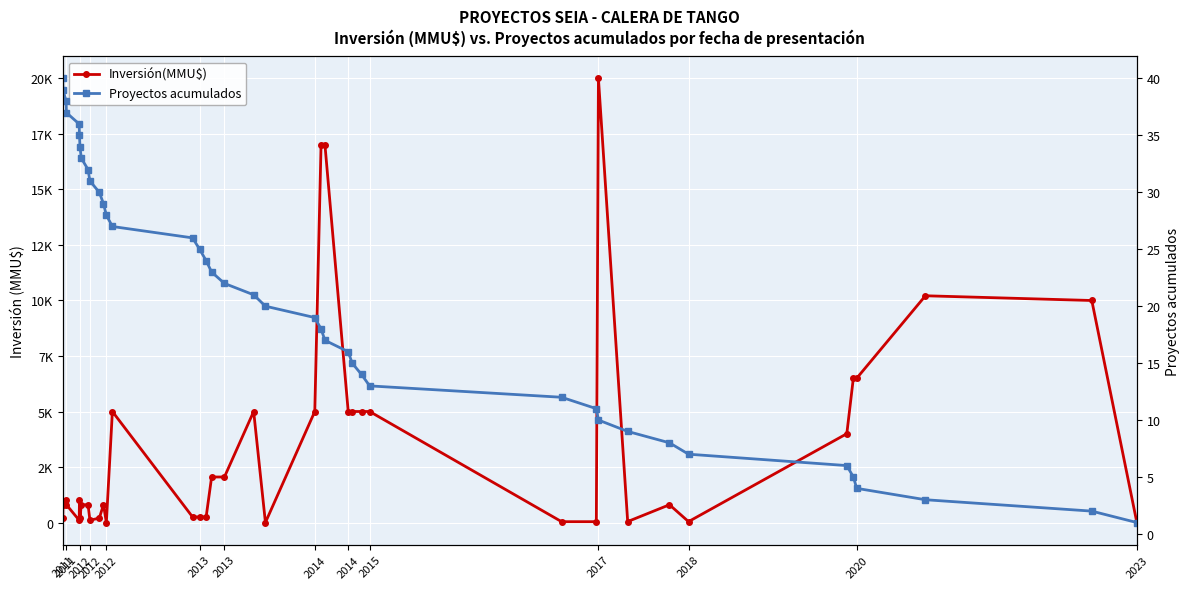

Which series has the largest range (max minus min)?

Inversión(MMU$)